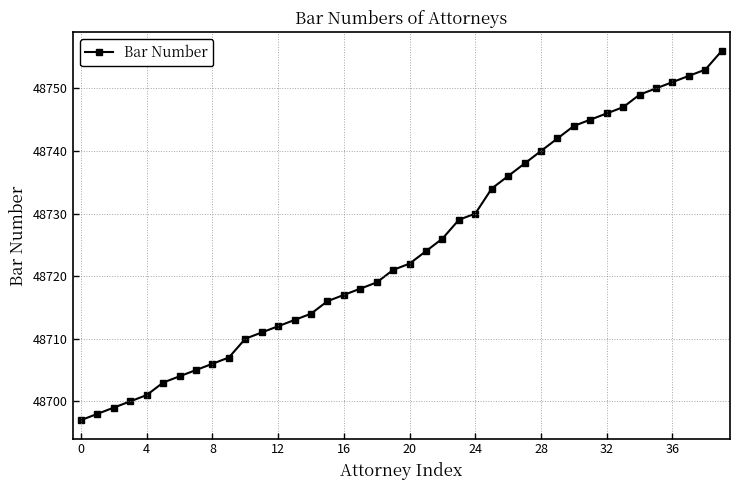

What is the average value?

48725